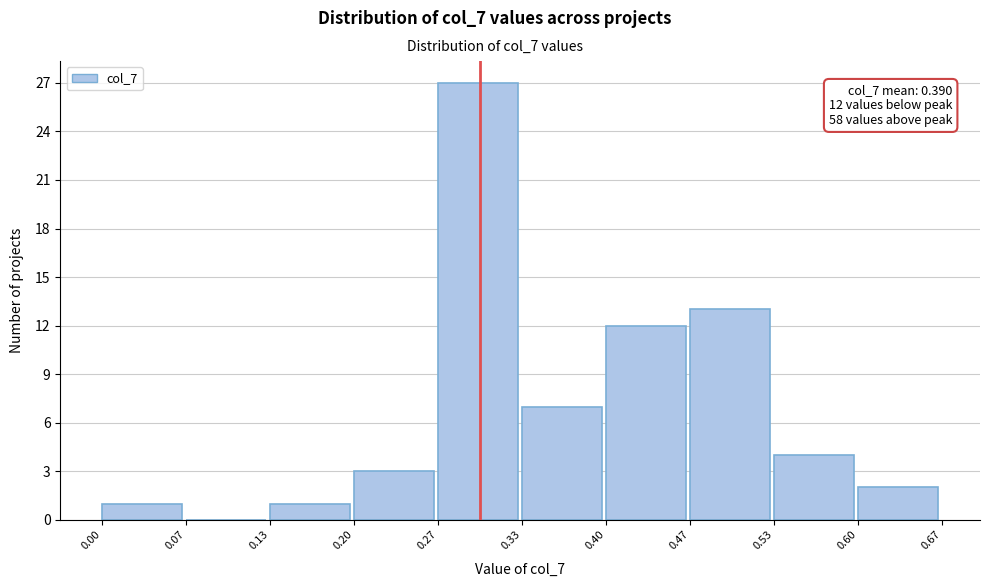

Over which range of the x-axis is the bar tallest?

0.27 to 0.33